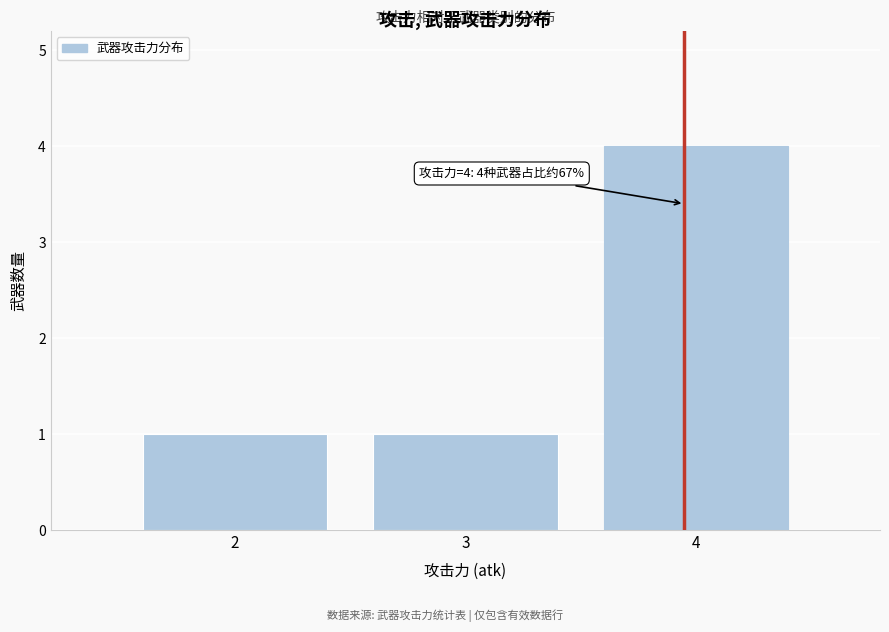

Reading left to right, extract all data points from this chart.

2=1	3=1	4=4